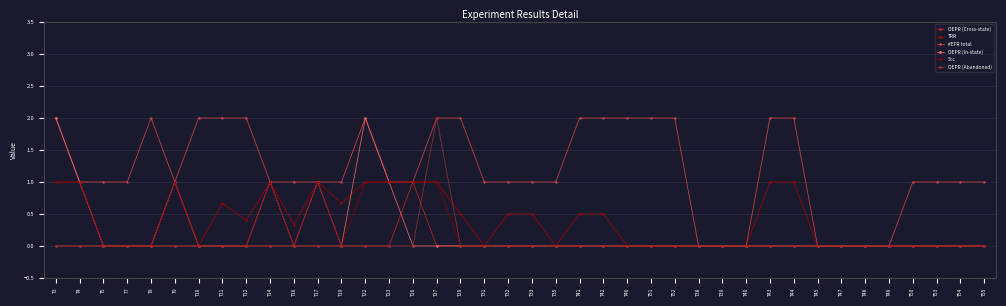

How many series are shown in this chart?

6